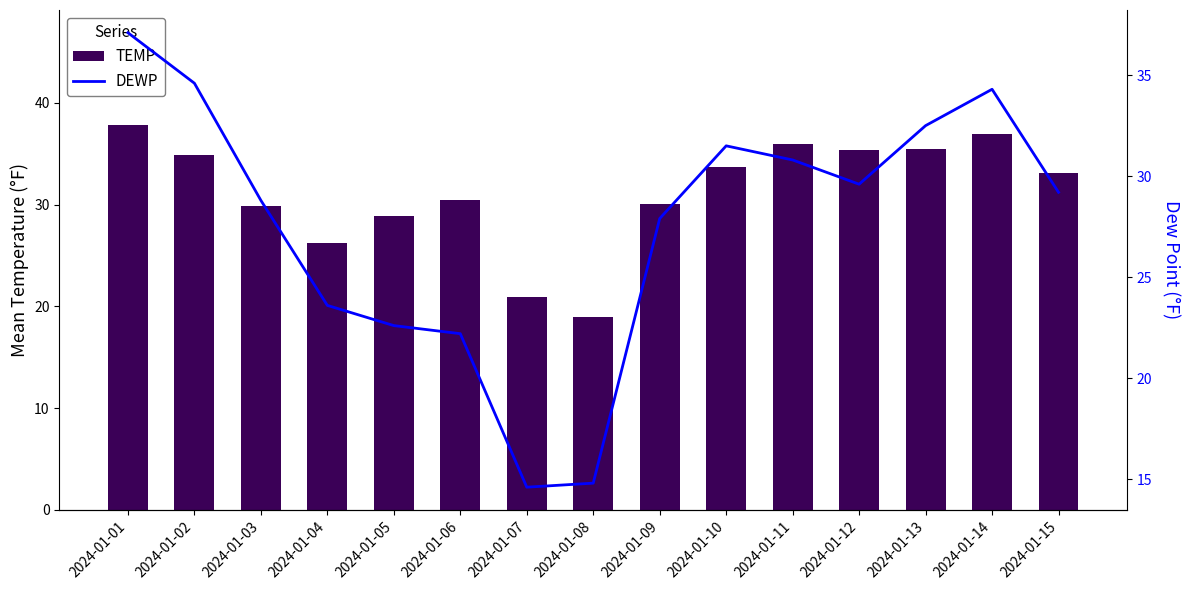

What is the value of the DEWP bar at the 12th from the left?

29.6